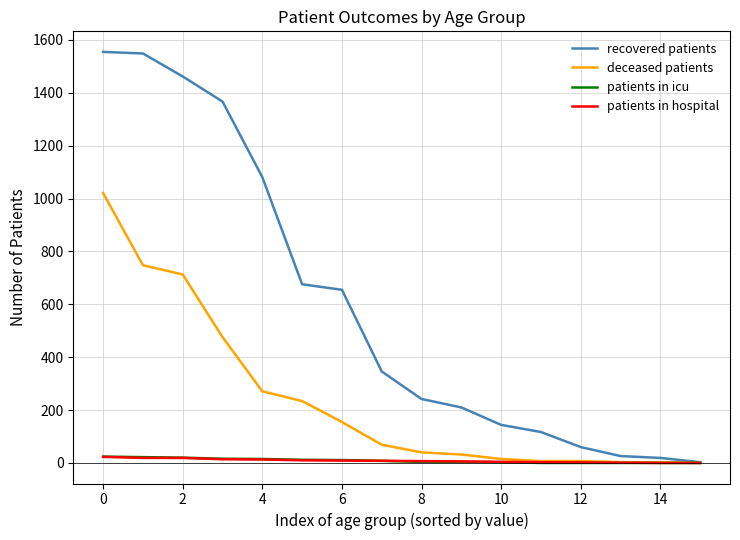

Which series has the largest range (max minus min)?

recovered patients